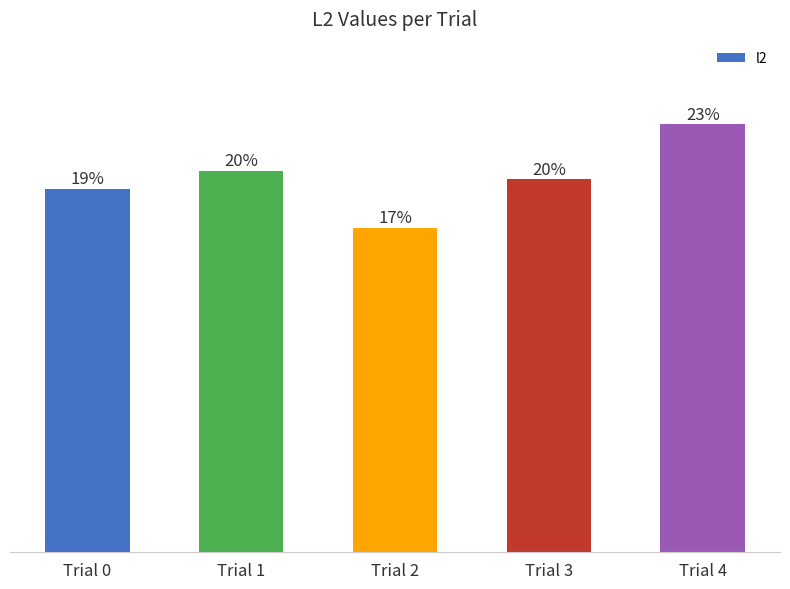

Which category has the lowest value across all series?

Trial 2